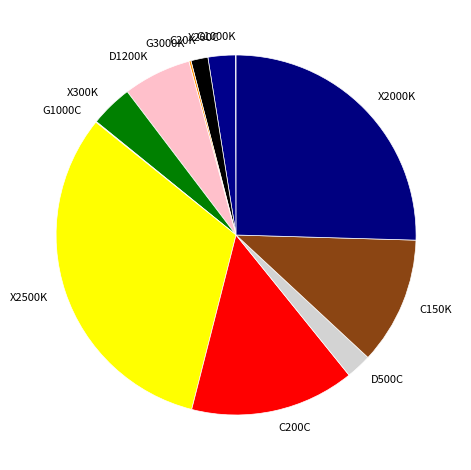

Which category has the biggest portion of the pie?

X2500K